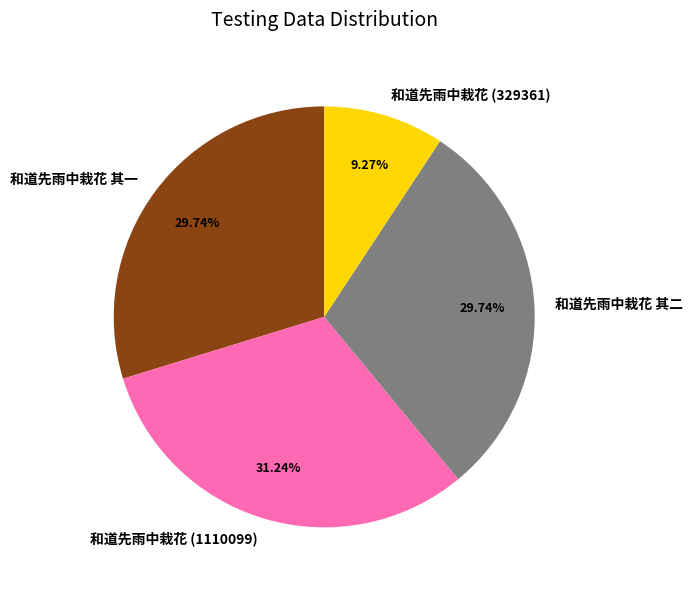

True or false: 和道先雨中栽花 (329361) accounts for 1% of the total.

False